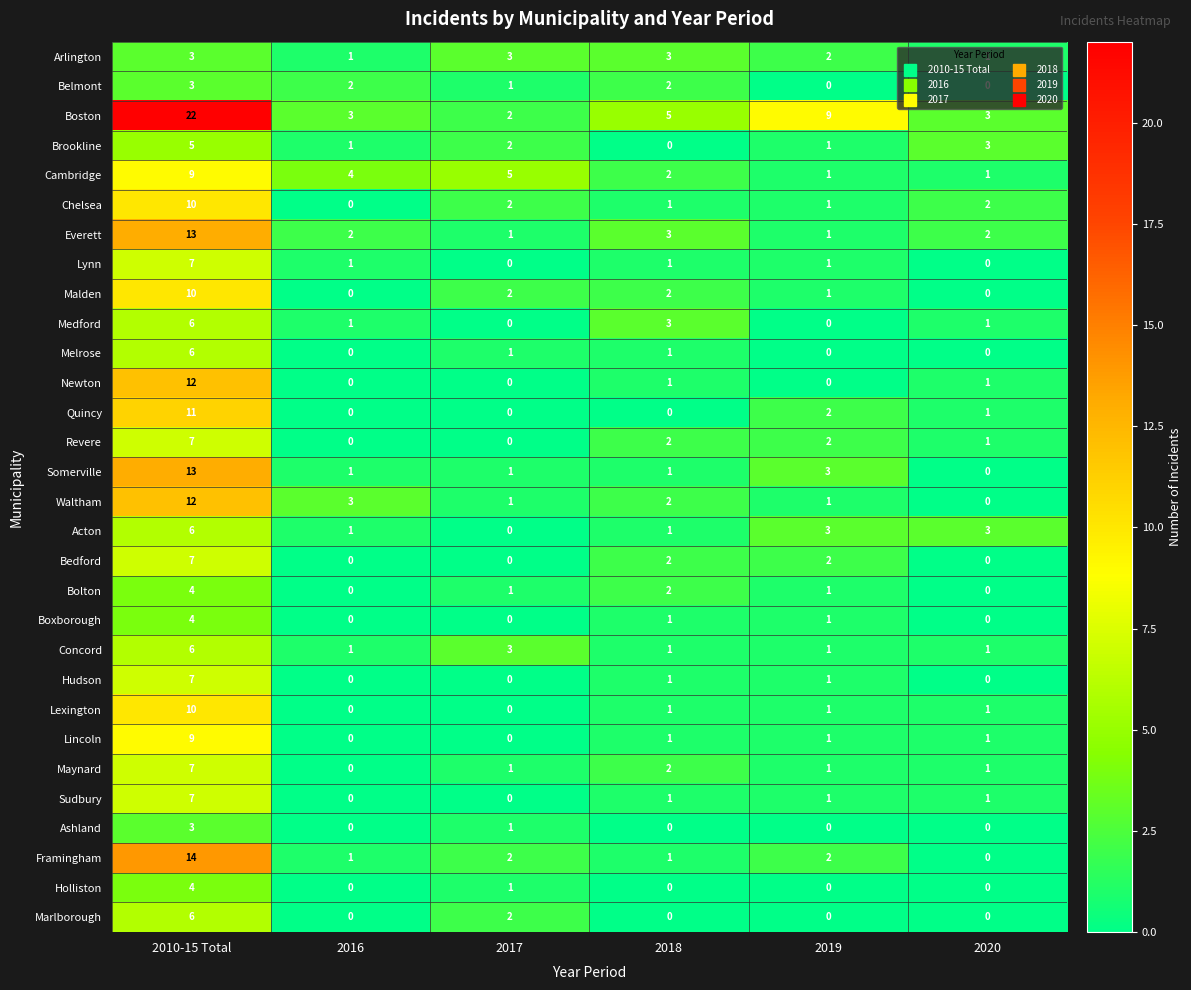

The Everett series shows 1 at 2019. True or false?

True